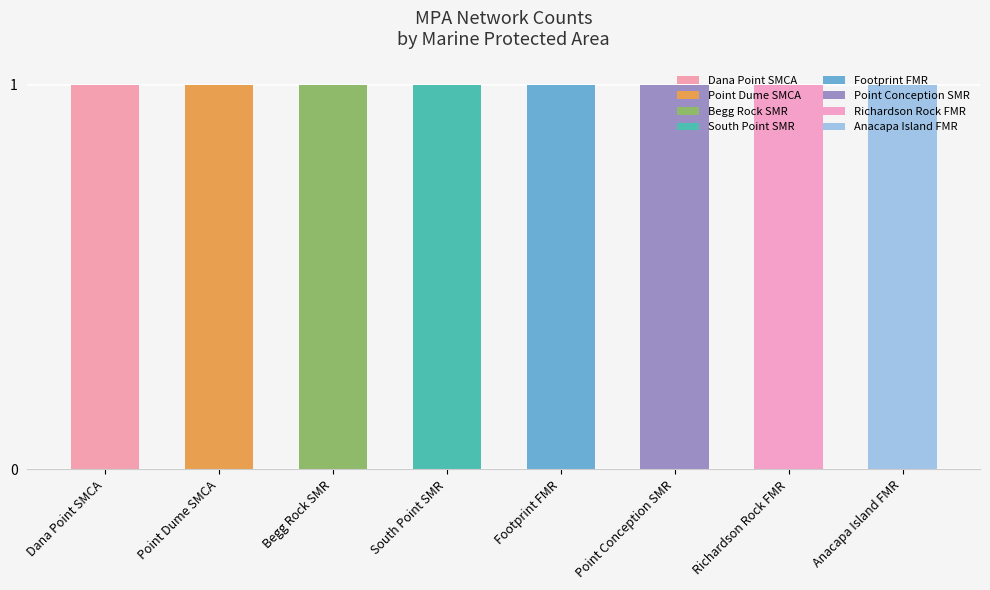

At how many categories does at least one series exceed 0?

8